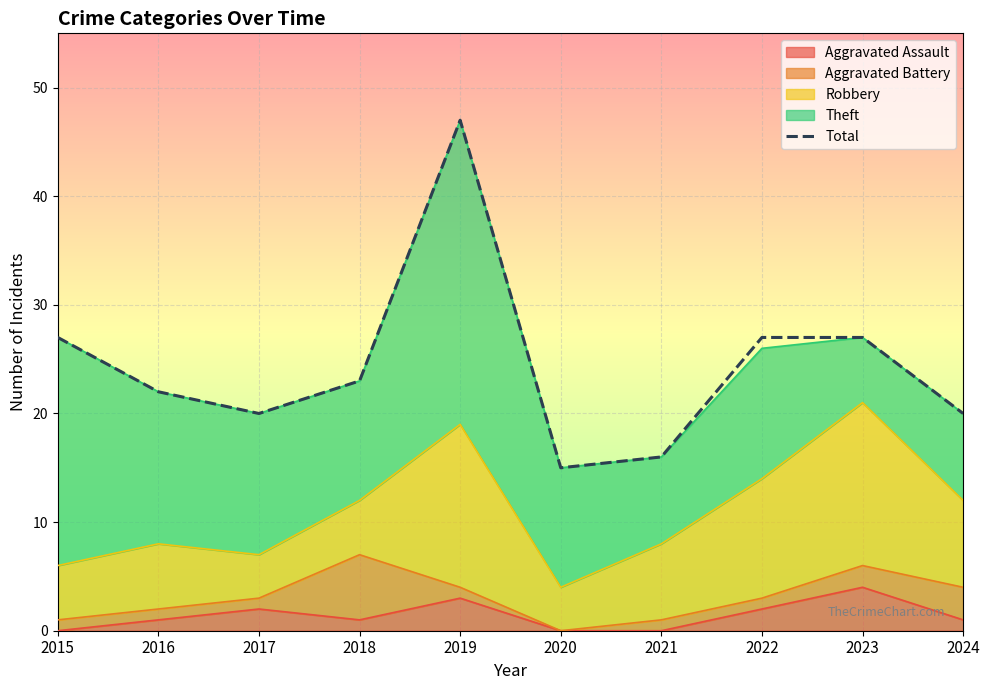

Rank the categories by value from highest to lowest.

2019, 2015, 2022, 2023, 2018, 2016, 2017, 2024, 2021, 2020